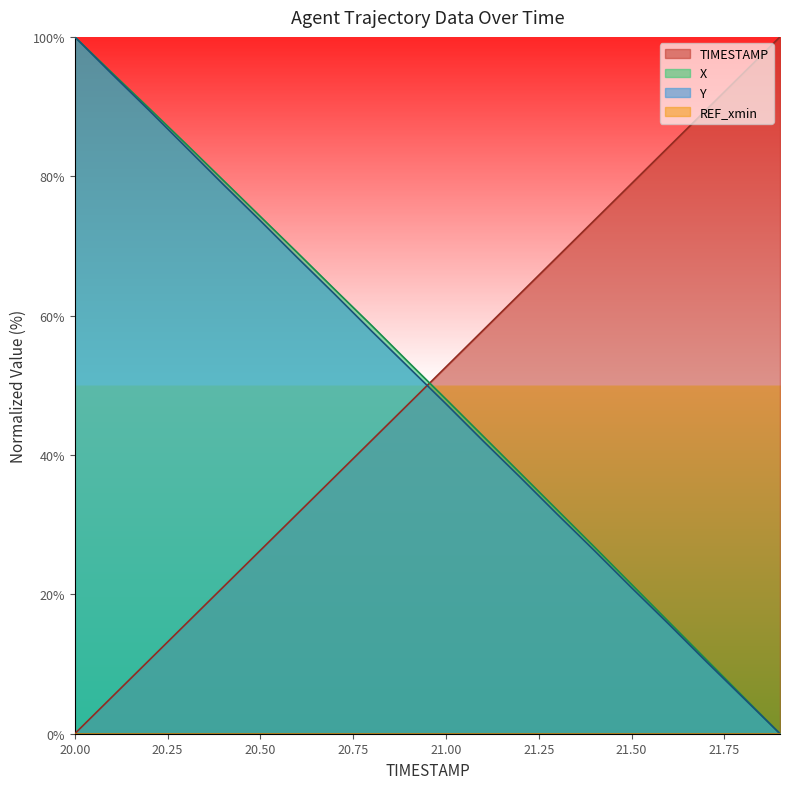

How many intersections are there between TIMESTAMP and X?

1